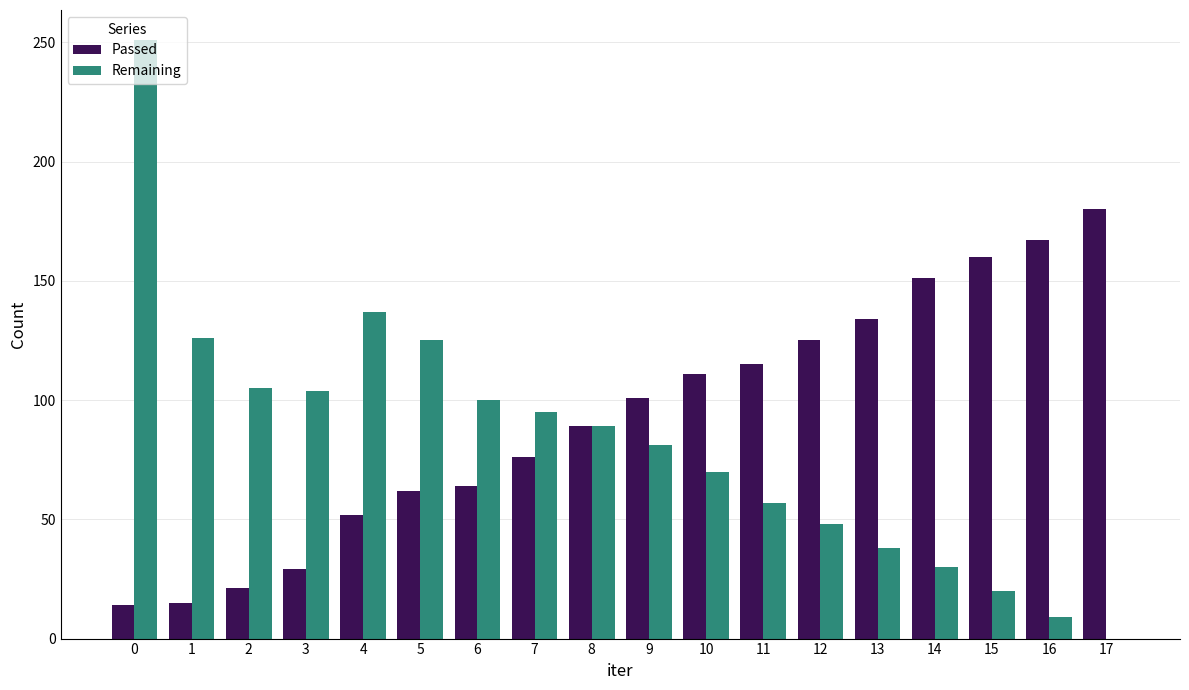

The Remaining series shows 48 at 12. True or false?

True